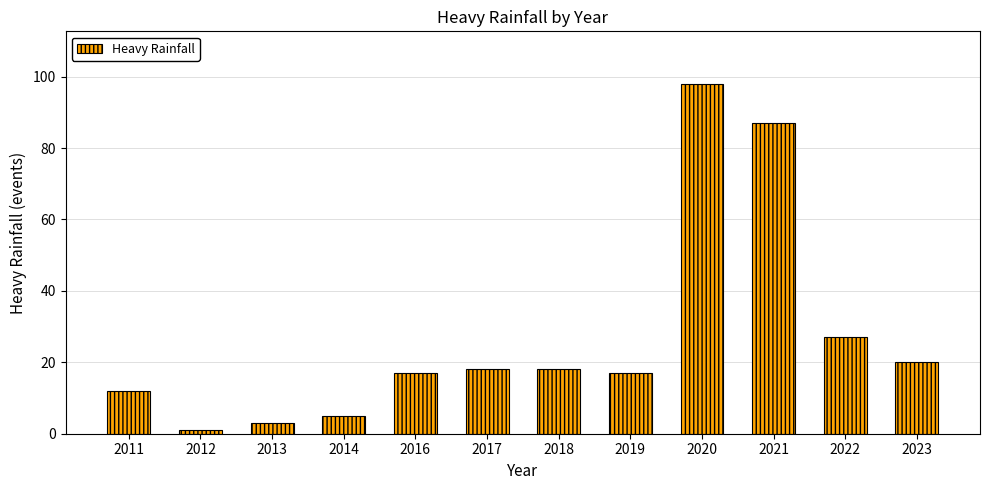

Reading left to right, transcribe all the data shown in this chart.

12	1	3	5	17	18	18	17	98	87	27	20